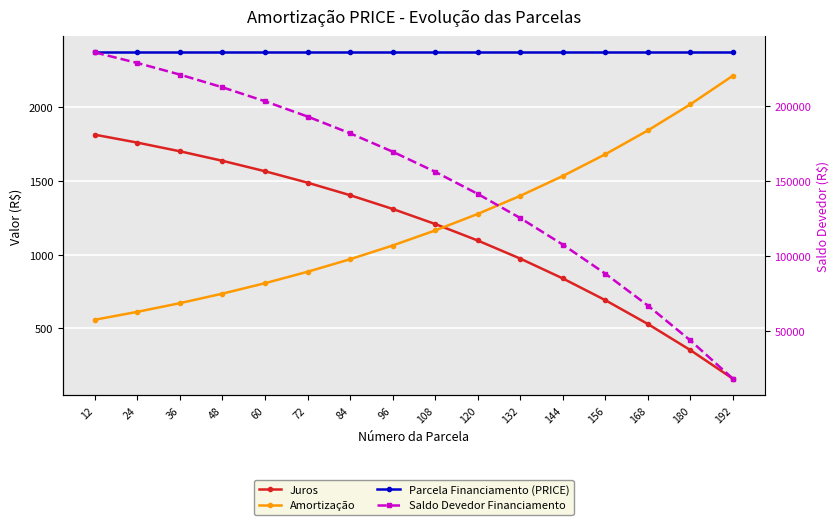

At which category is the sum across all series the highest?

12